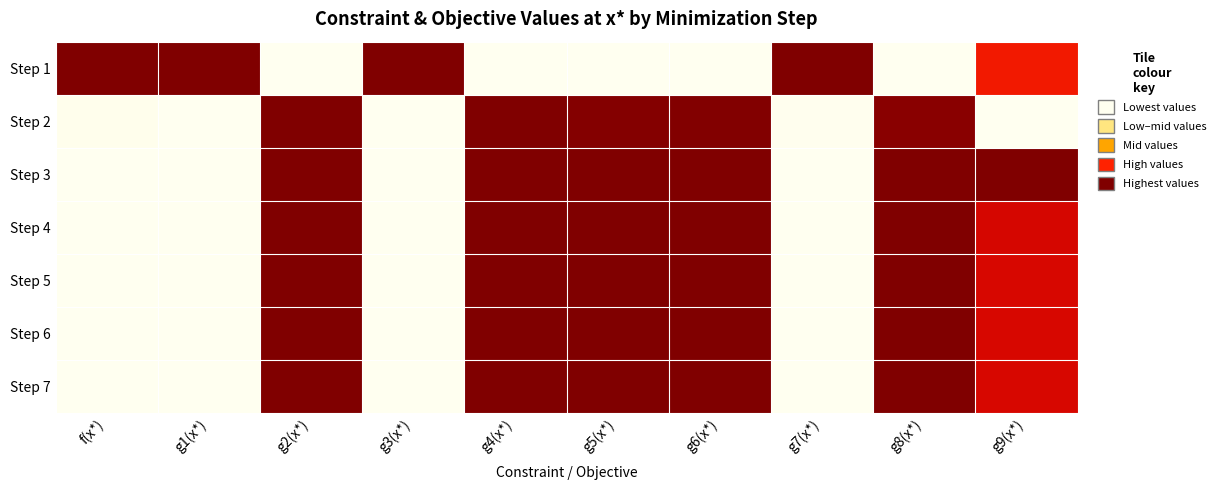

Rank the series at f(x*) from highest to lowest value.

Step 1, Step 2, Step 5, Step 7, Step 6, Step 4, Step 3